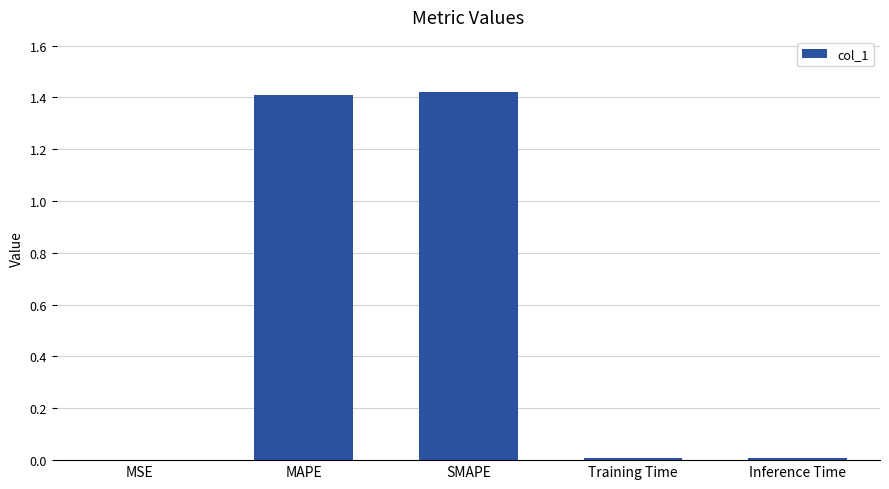

Is it true that the value at Training Time is 0.0?

True